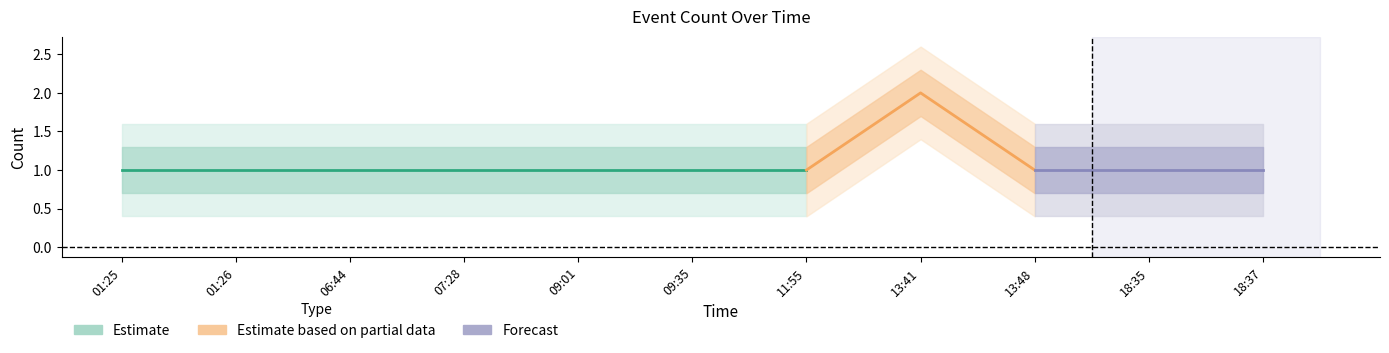

What is the sum of all values?

12